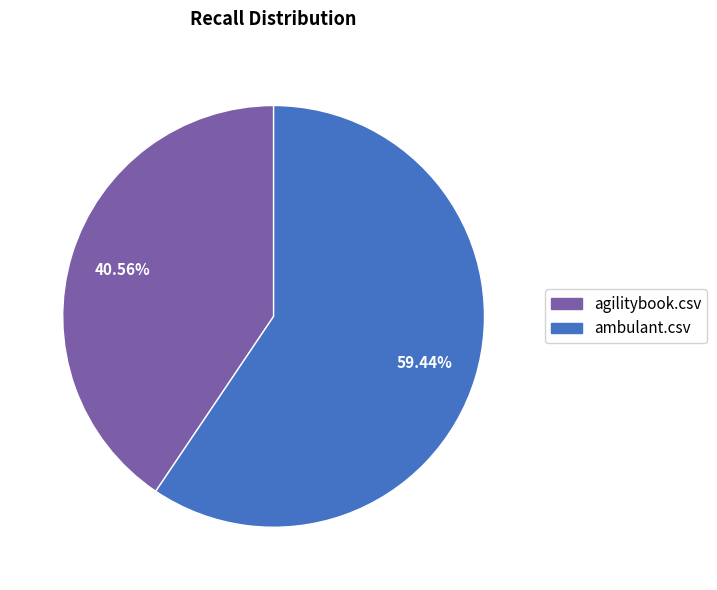

The agilitybook.csv slice represents 41% of the pie. True or false?

True